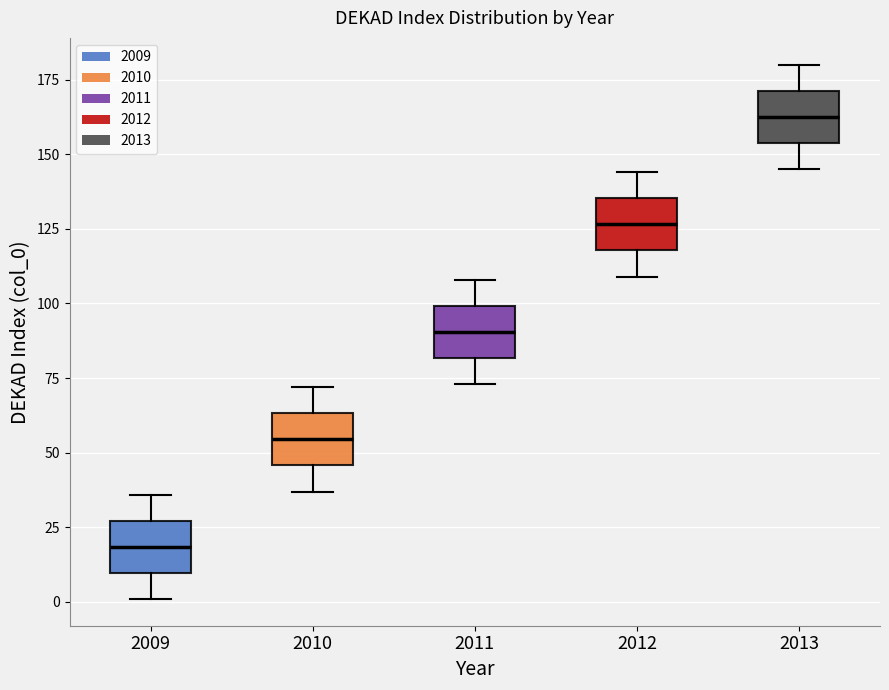

Which box has the lowest median line?

2009